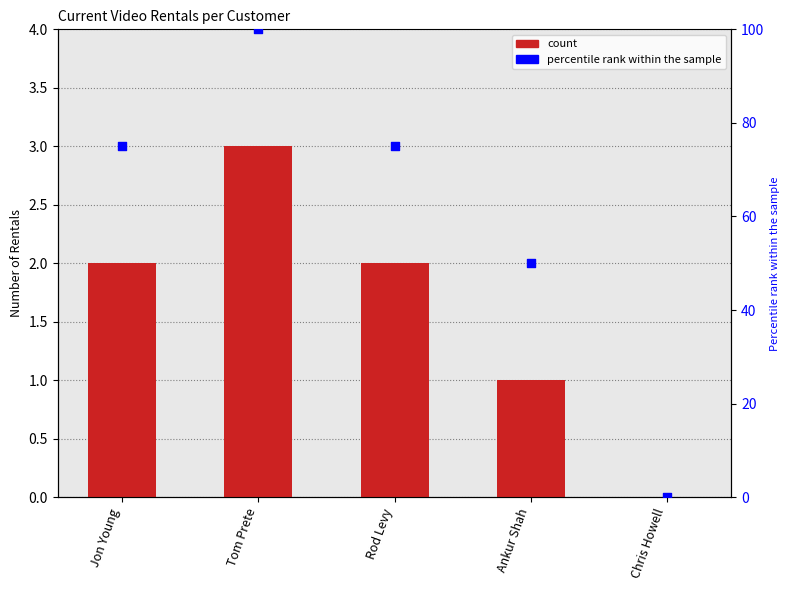

What are all the series names shown in the legend?

count, percentile rank within the sample